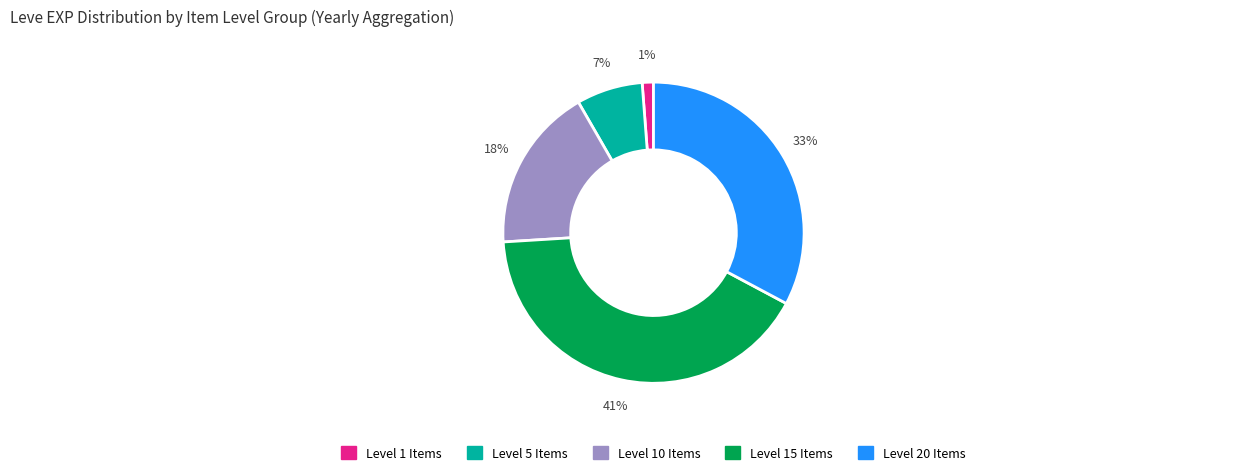

Is there any slice that represents more than half of the pie?

No